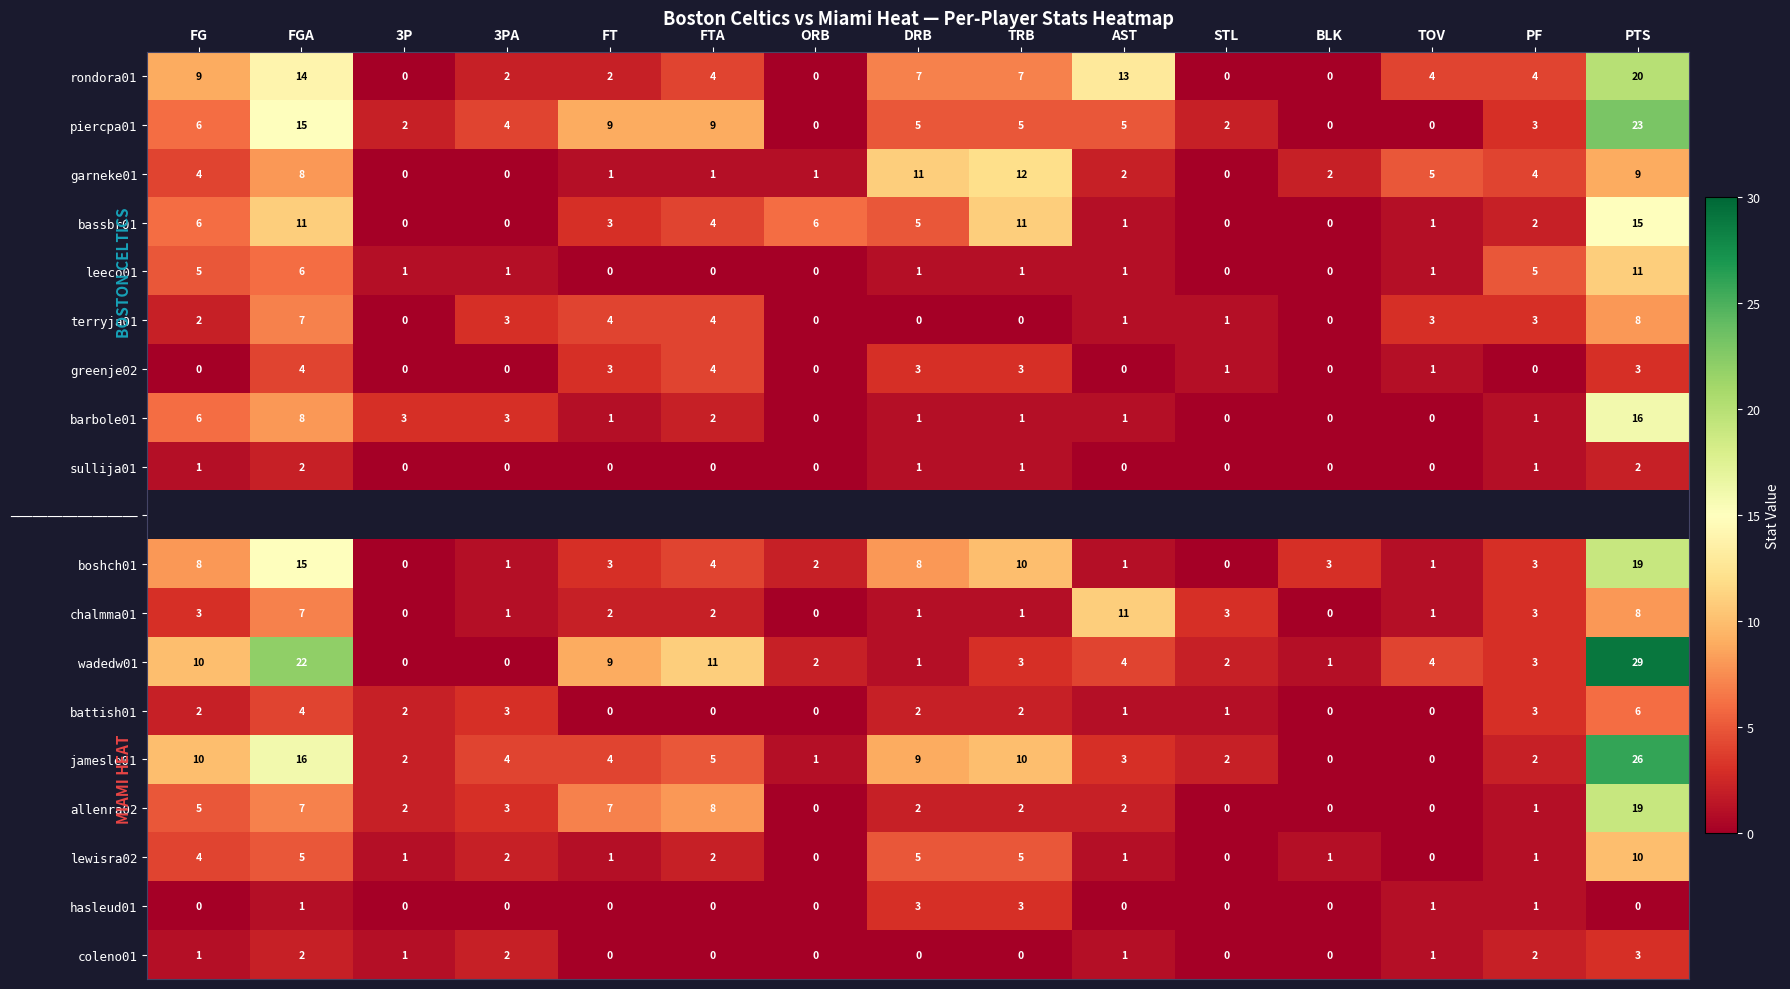

How many values in the hasleud01 series exceed 0?

5